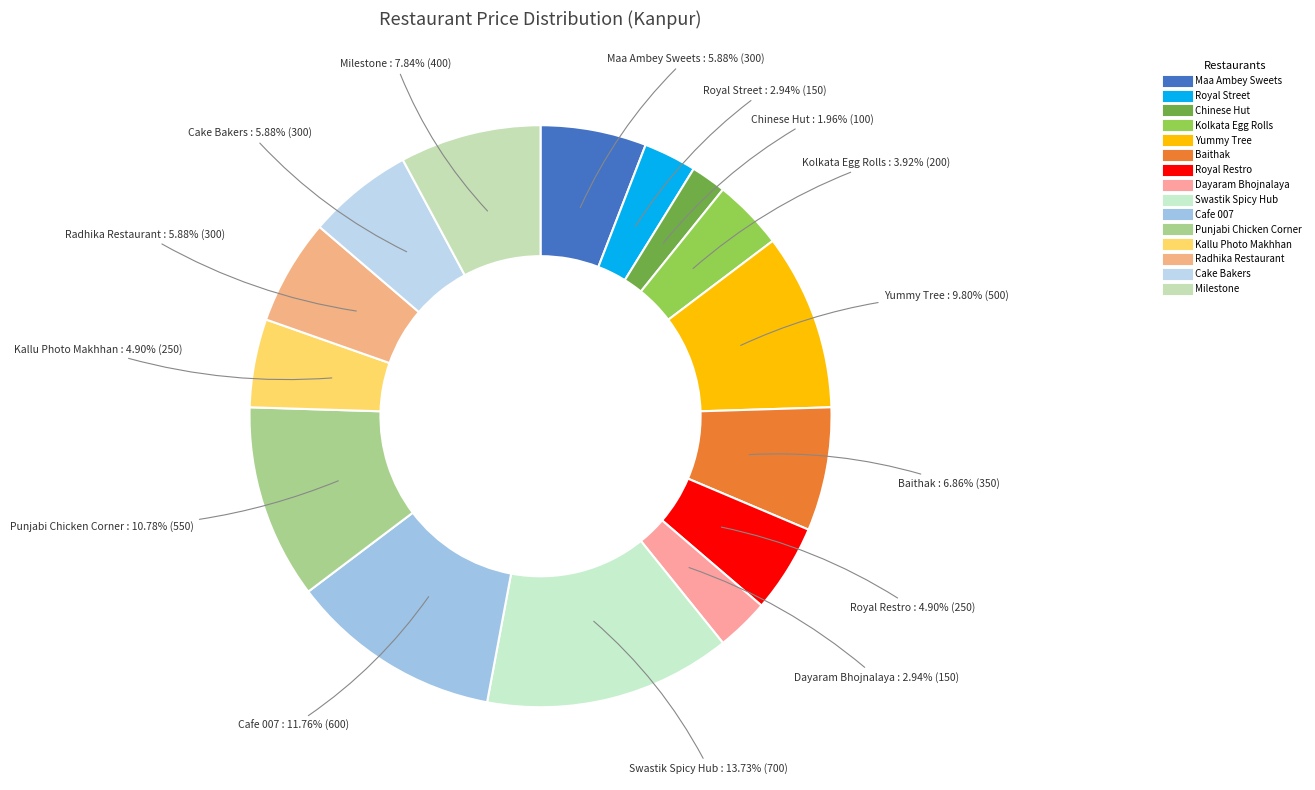

What percentage do Royal Street and Kolkata Egg Rolls together represent?

6.9%